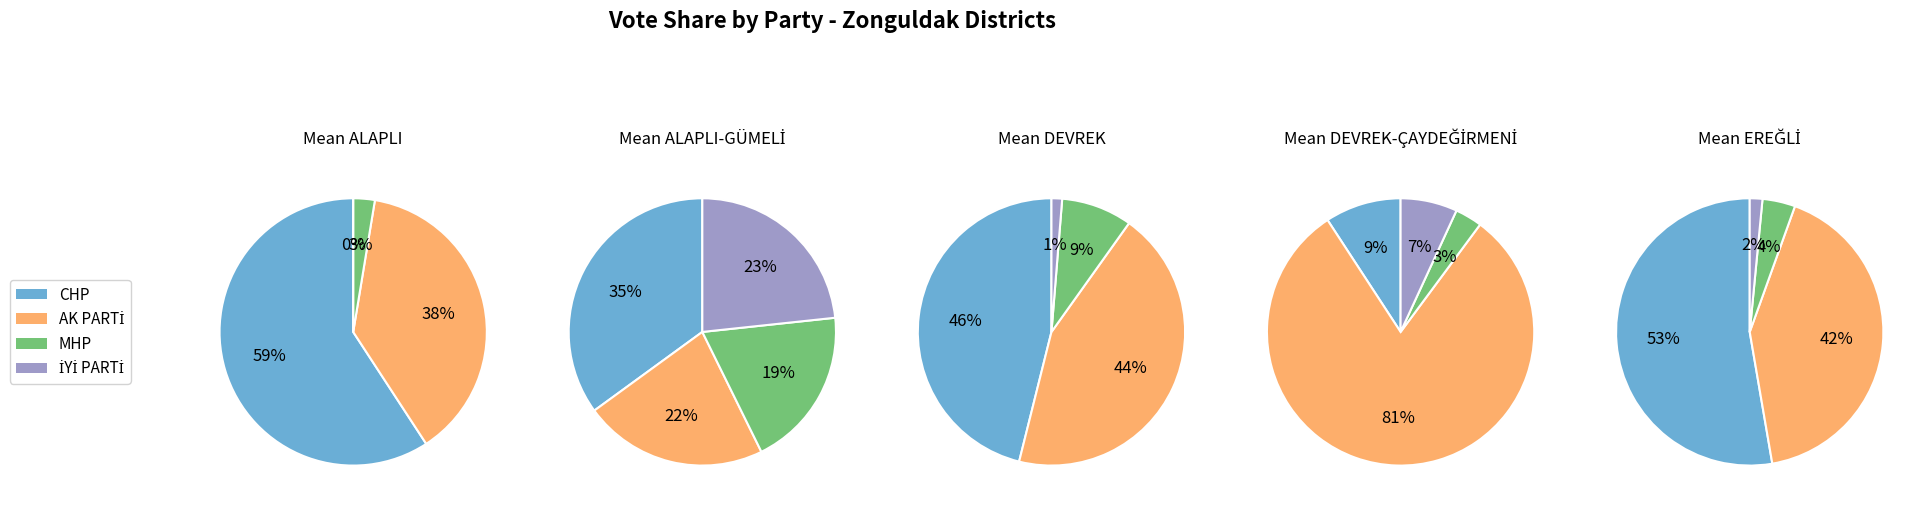

Which series has the largest range (max minus min)?

AK PARTİ